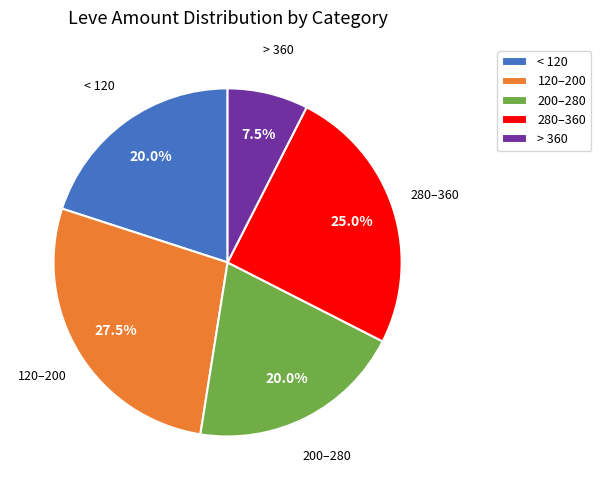

Which category has the biggest portion of the pie?

120–200